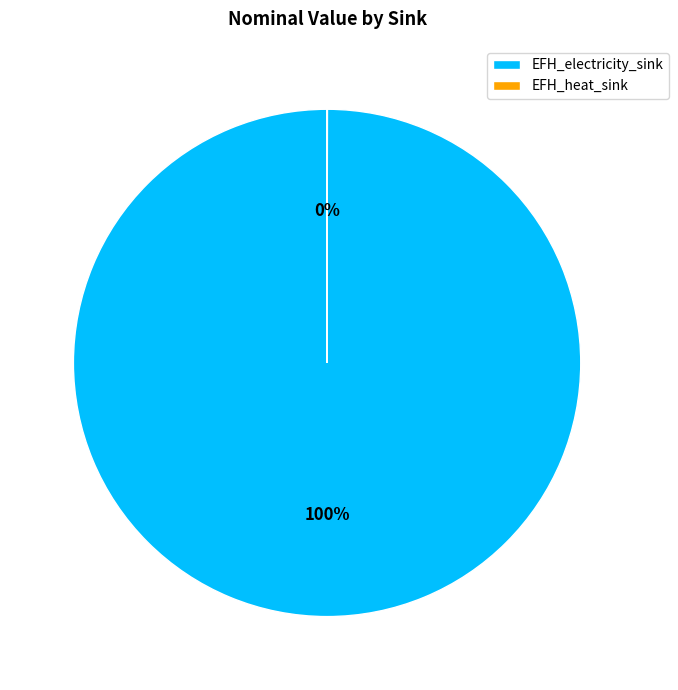

What is the largest slice in the pie chart?

EFH_electricity_sink